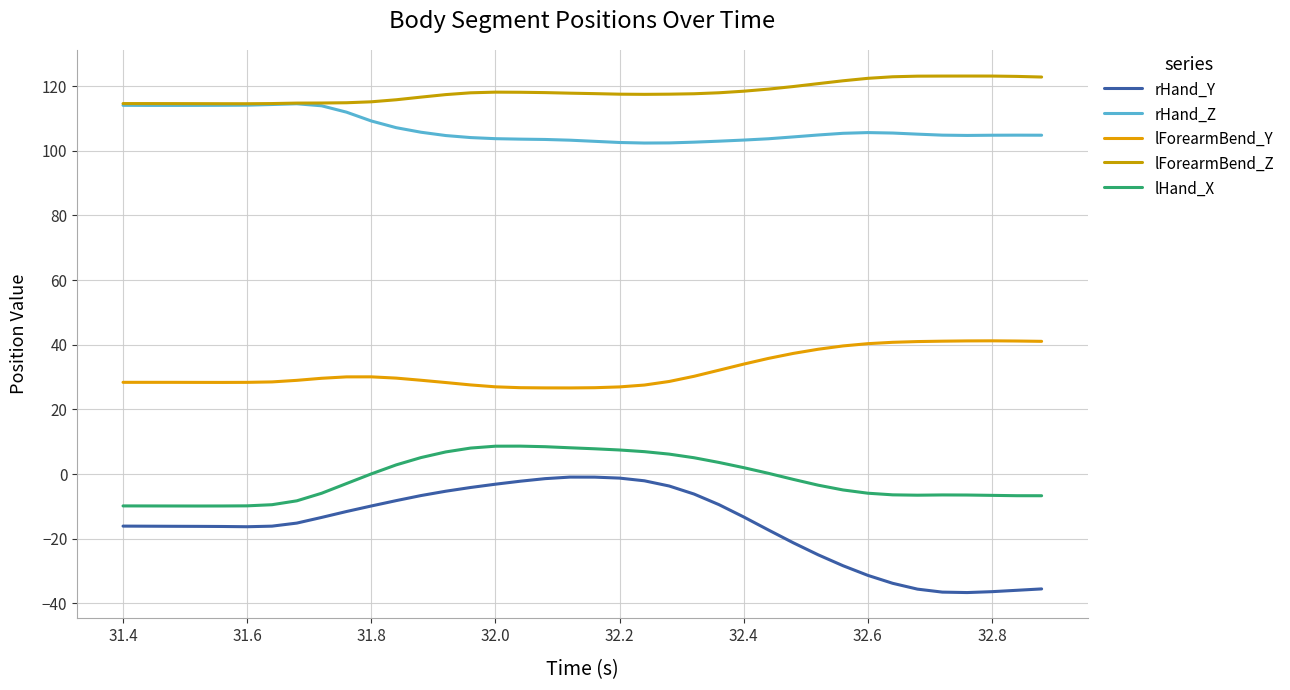

True or false: lForearmBend_Y and rHand_Y cross at least once.

False